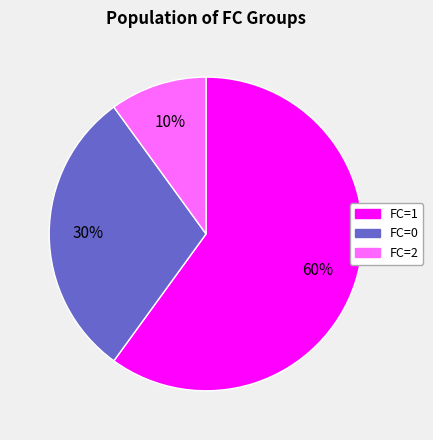

Is there a majority slice in this chart?

Yes